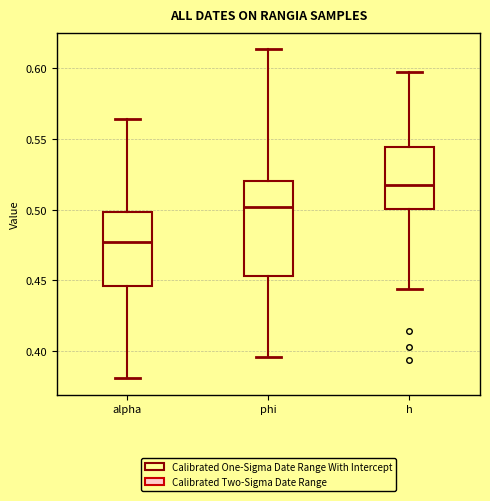

Reading left to right, transcribe this box plot: for each box, give where its median line is, the range the box spans, and where its two whiskers end, as read against the y-axis. The values are not printed on the chart, so give them approximately, as read against the axis.

alpha: median 0.475, box 0.445 to 0.500, whiskers 0.380 to 0.565
phi: median 0.500, box 0.455 to 0.520, whiskers 0.395 to 0.615
h: median 0.515, box 0.500 to 0.545, whiskers 0.445 to 0.595